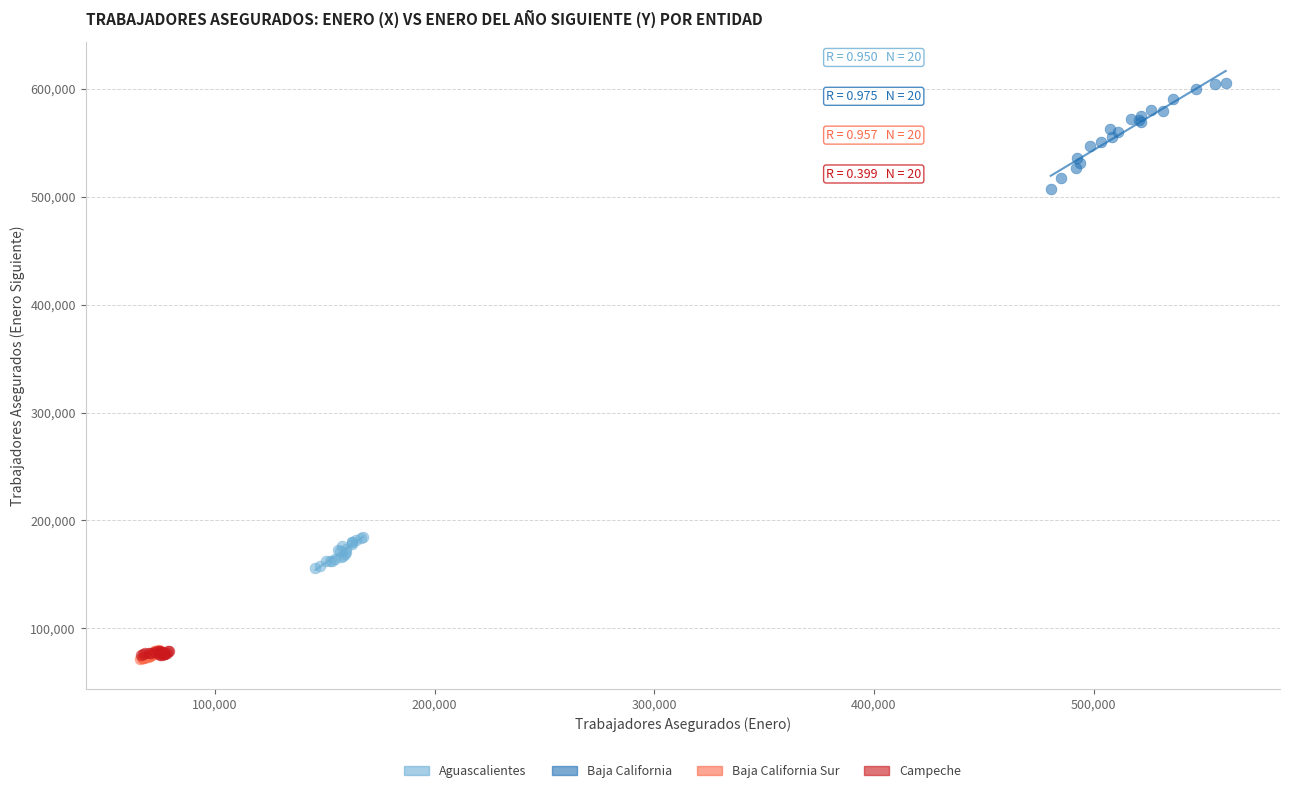

Which series has the widest spread of Y values?

Baja California